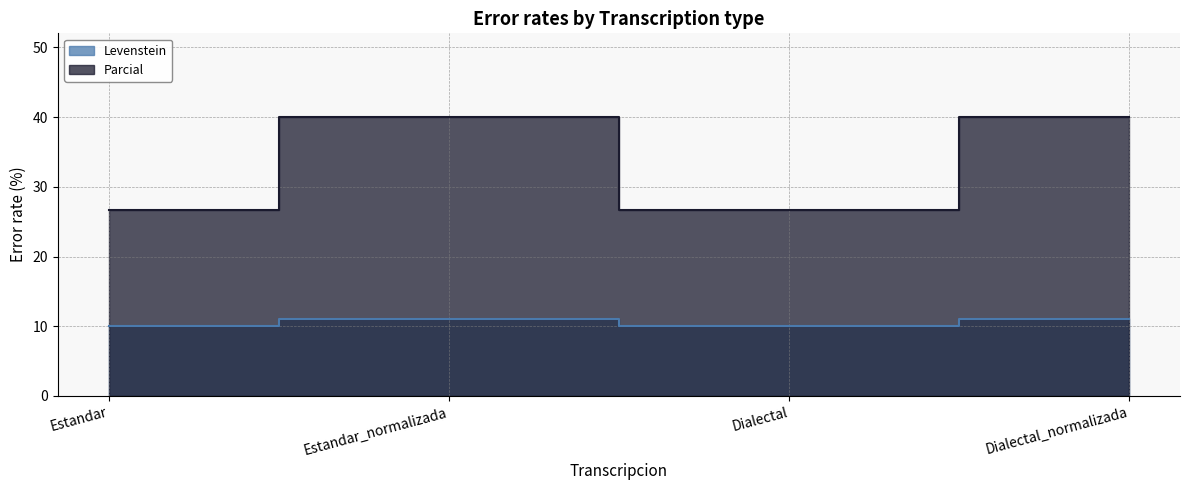

In Levenstein, how many points are higher than both neighbors (excluding endpoints)?

1